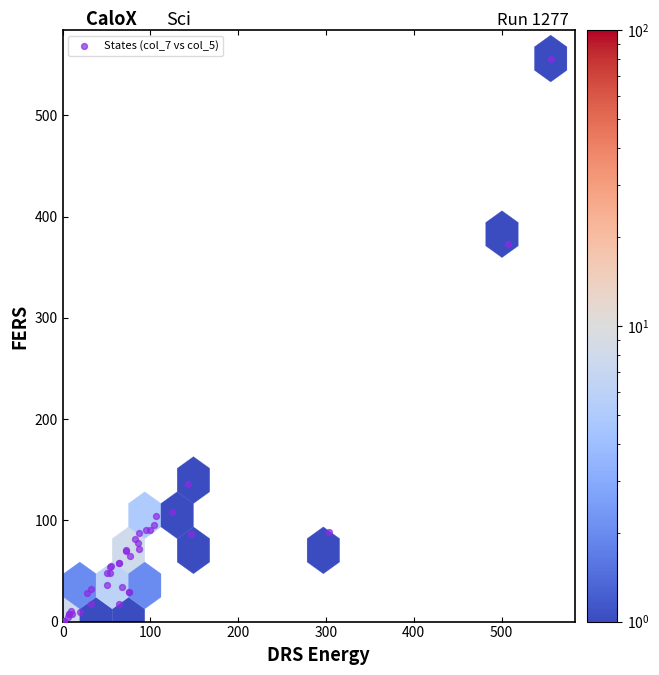

What Y value in the scatter plot is closest to 278?

372.9